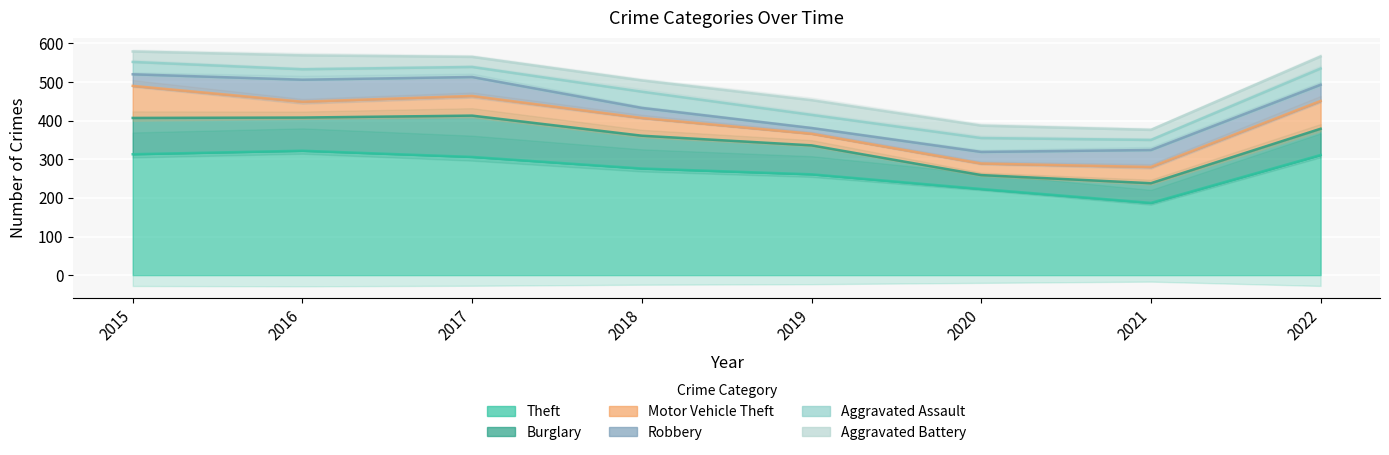

How many data points does each series have?

8